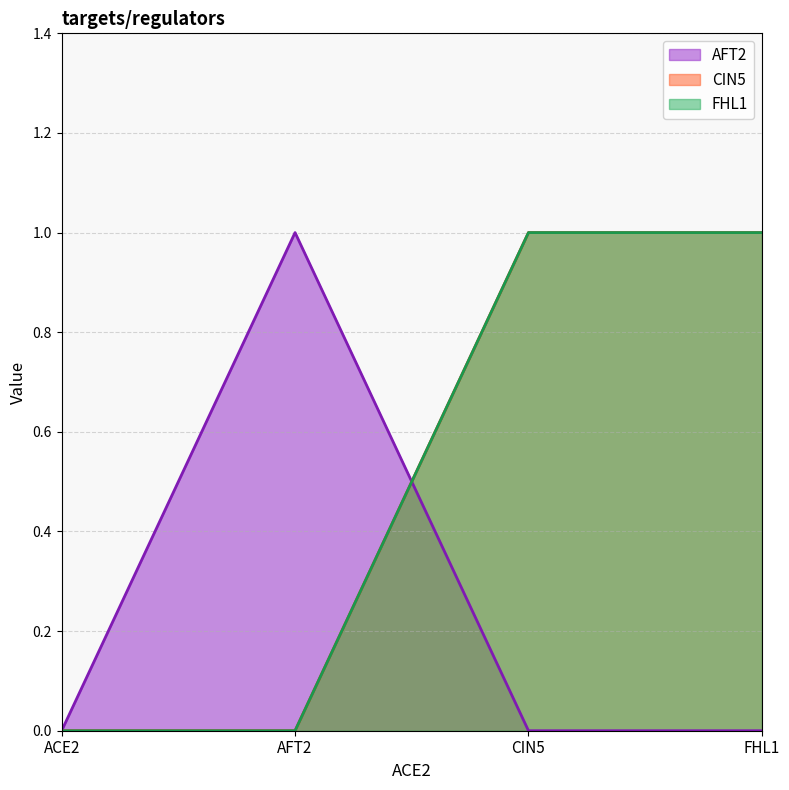

At which category does the chart reach its minimum across all series?

ACE2